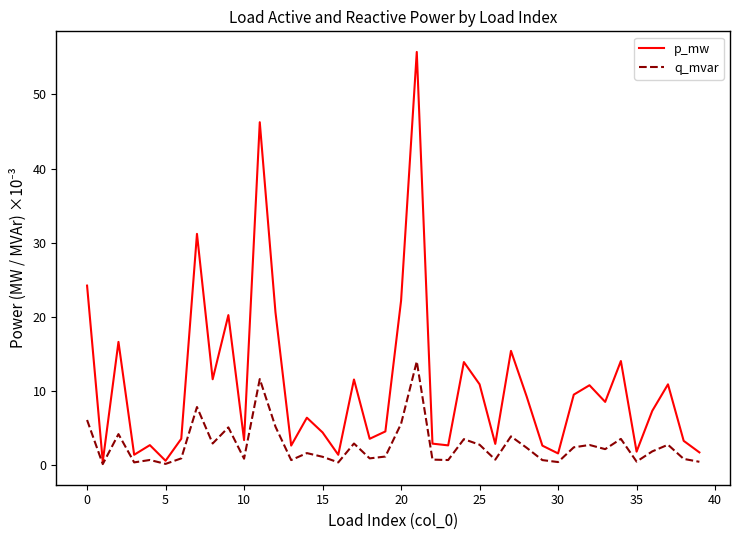

Which series has the largest total across all categories?

p_mw